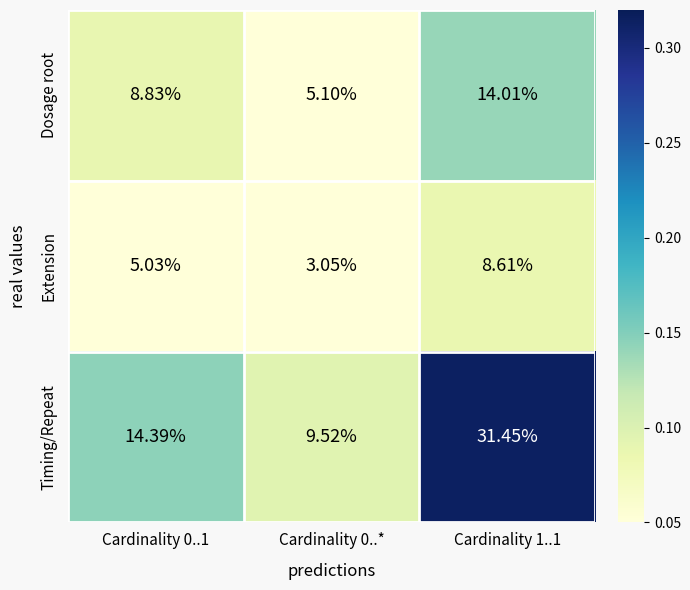

Rank the series at Cardinality 0..1 from lowest to highest value.

Extension, Dosage root, Timing/Repeat